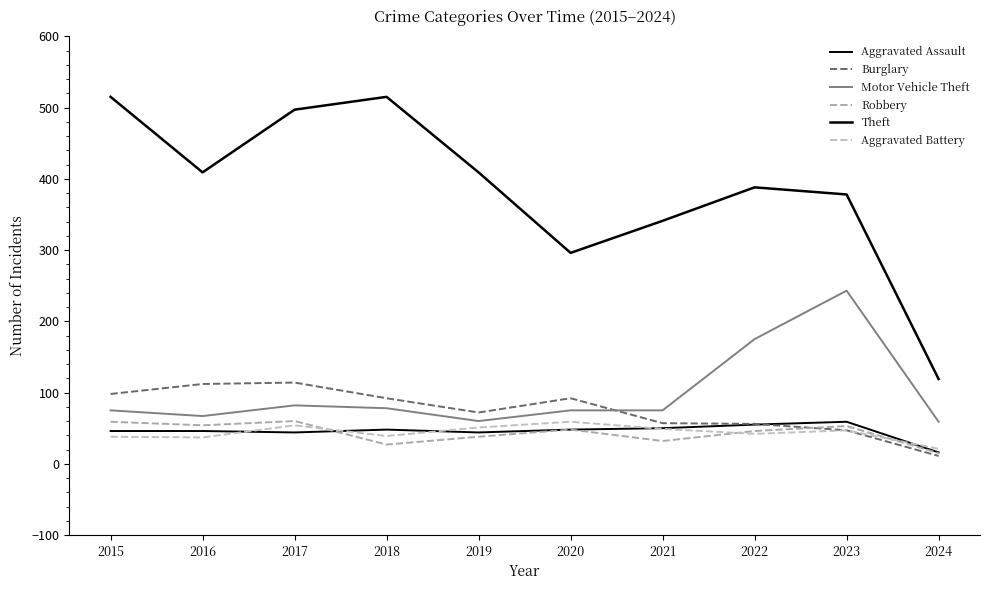

Is this an area chart (filled region under the line)?

No